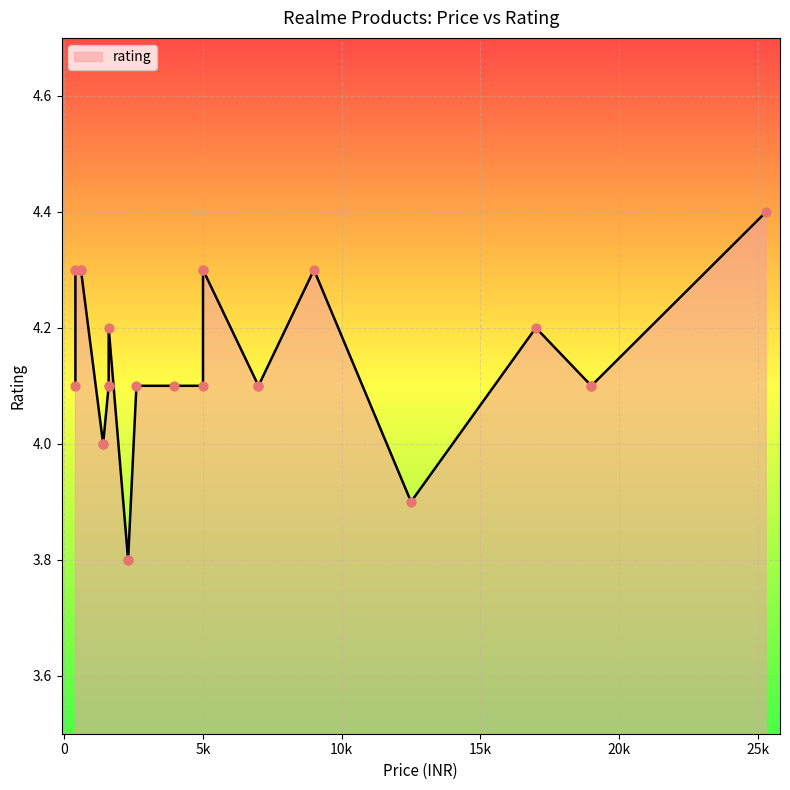

What is the change in value from 1399 to 1599?

+0.1